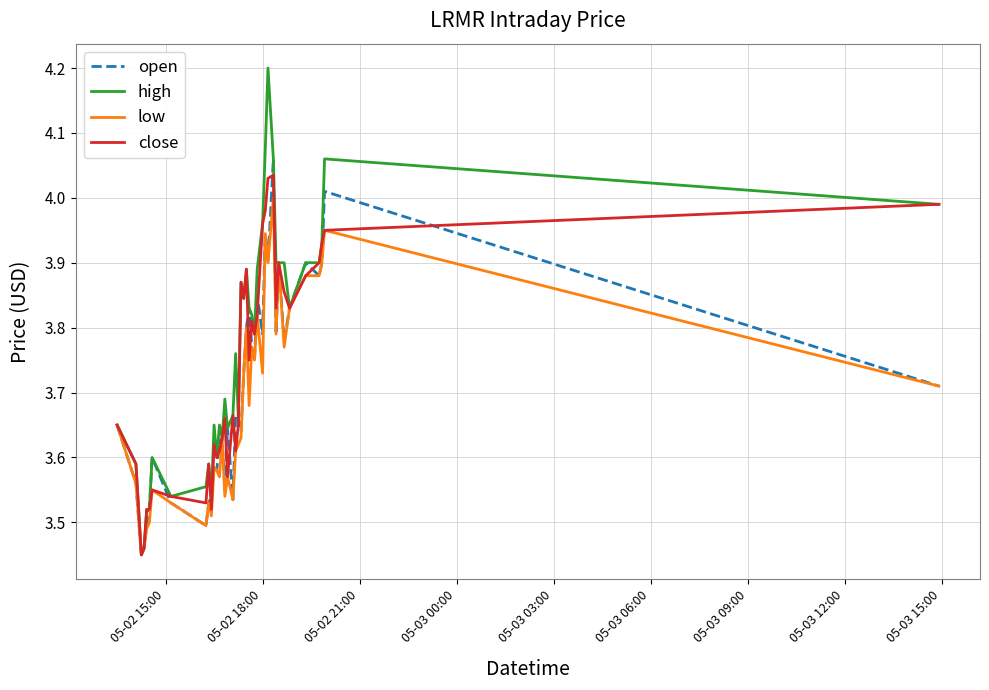

List the series in order of their overall mean, lowest first.

low, open, close, high